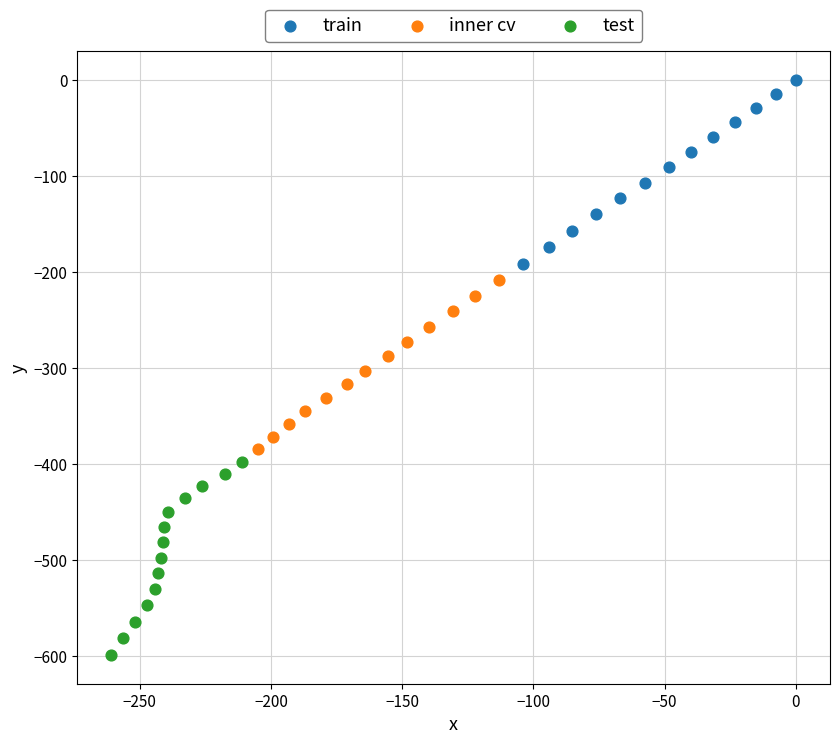

What are all the series names shown in the legend?

train, inner cv, test